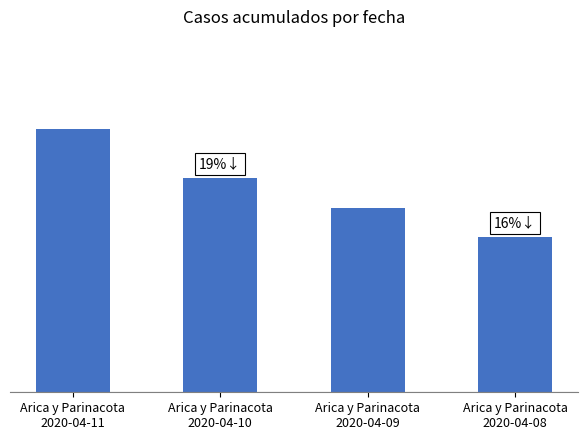

Between Arica y Parinacota
2020-04-10 and Arica y Parinacota
2020-04-09, which is larger?

Arica y Parinacota
2020-04-10